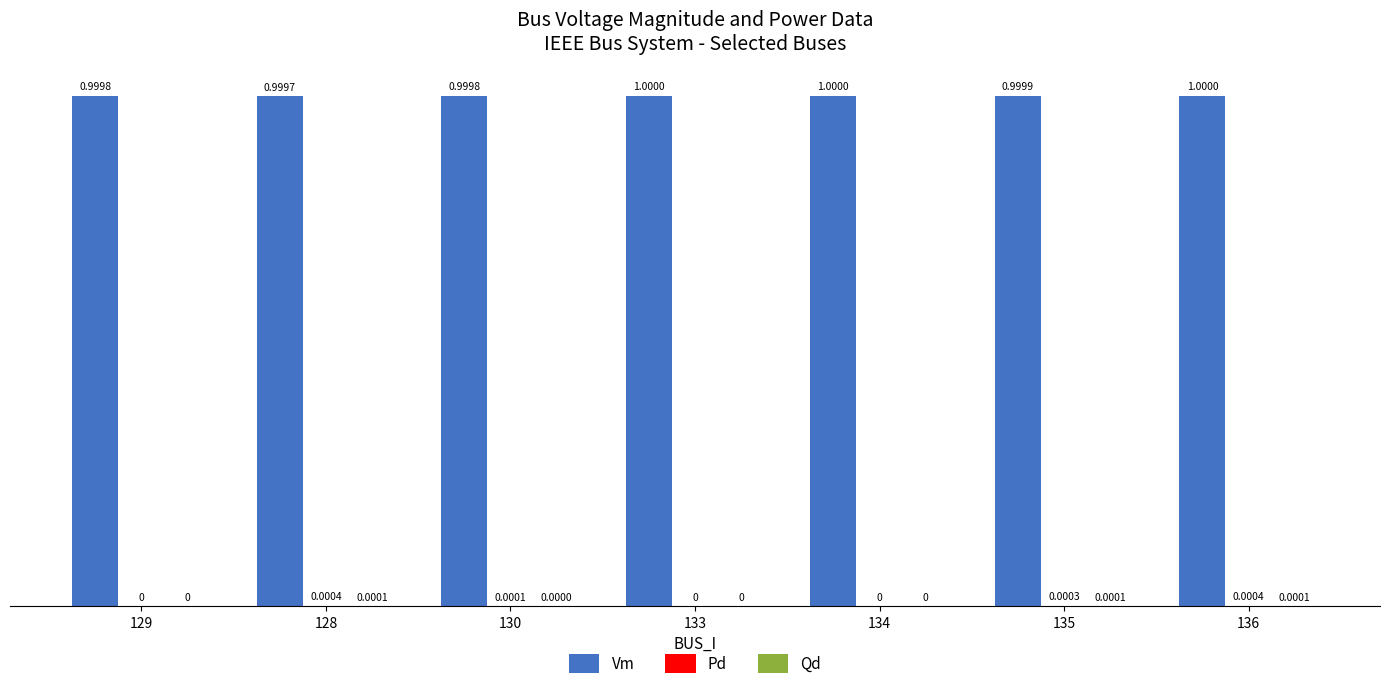

What is the total value across all series at 133?

1.0